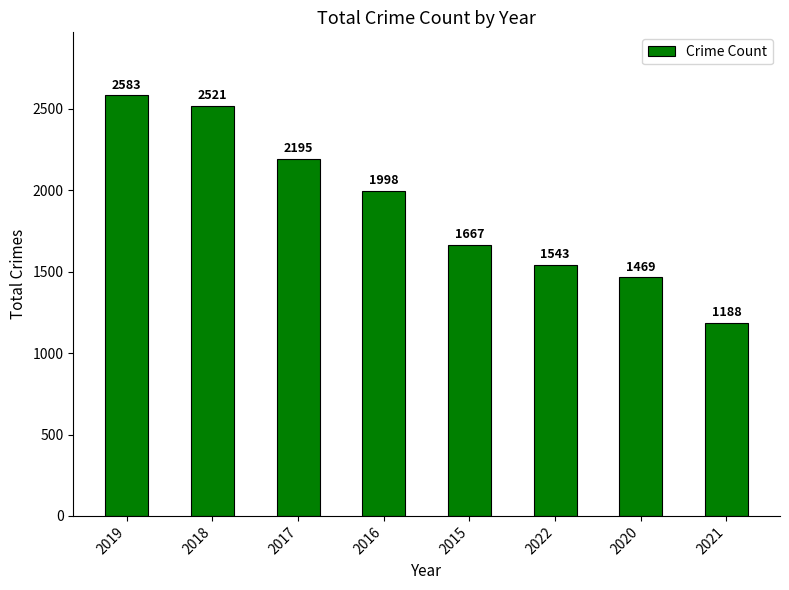

What is the value of the 3rd bar from the left?

2195